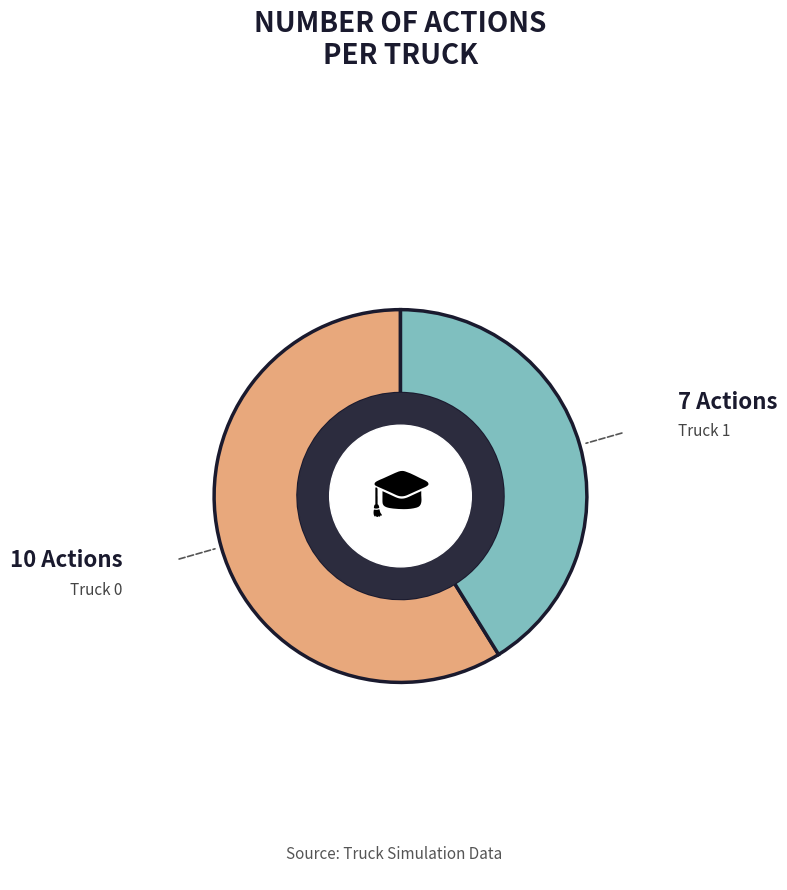

Is there any slice that represents more than half of the pie?

Yes